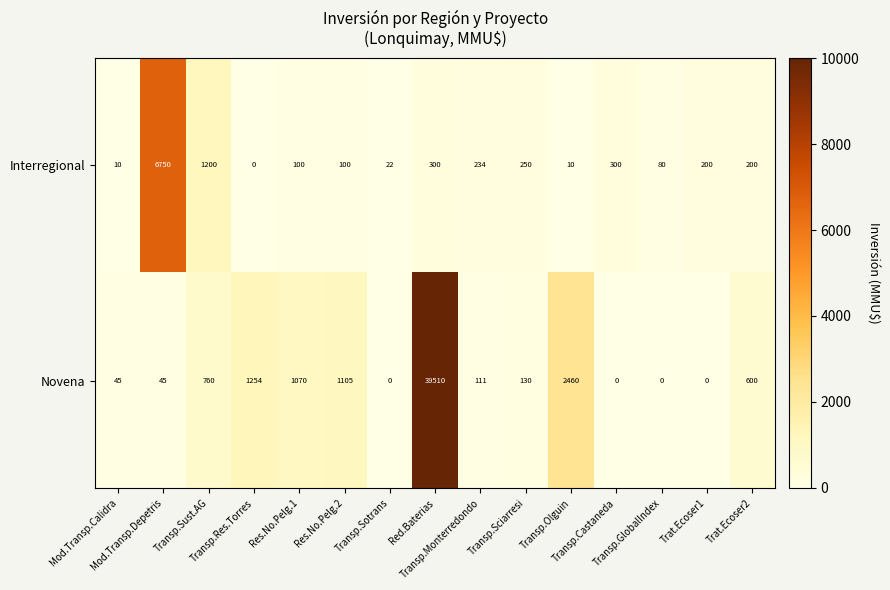

What is the total value across all series at Mod.Transp.Calidra?

55